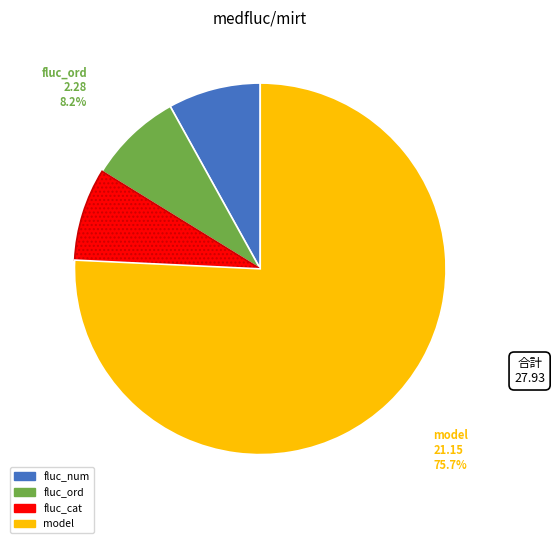

Is it true that fluc_cat is 8% of the pie?

True